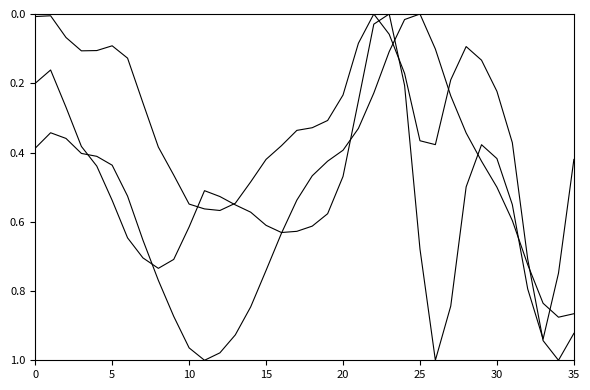

Does the chart display data point markers on the line(s)?

No